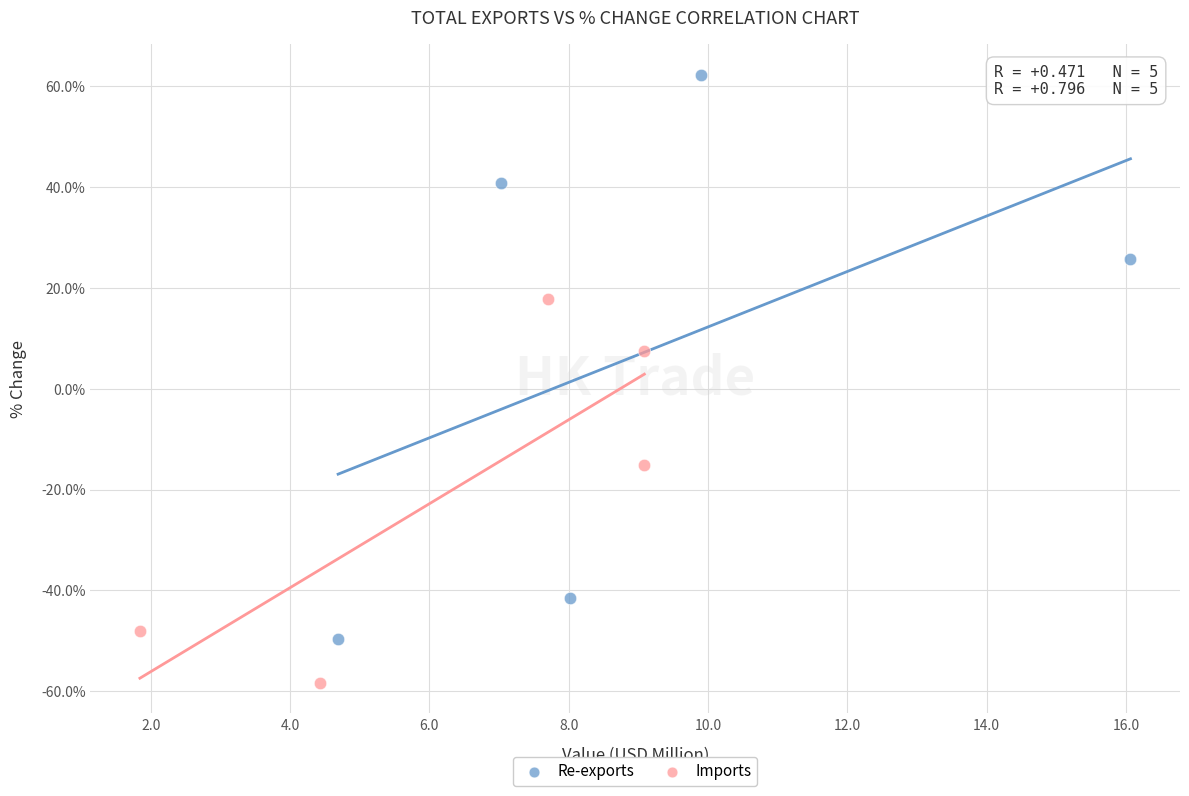

Which series contains the highest Y value?

Re-exports